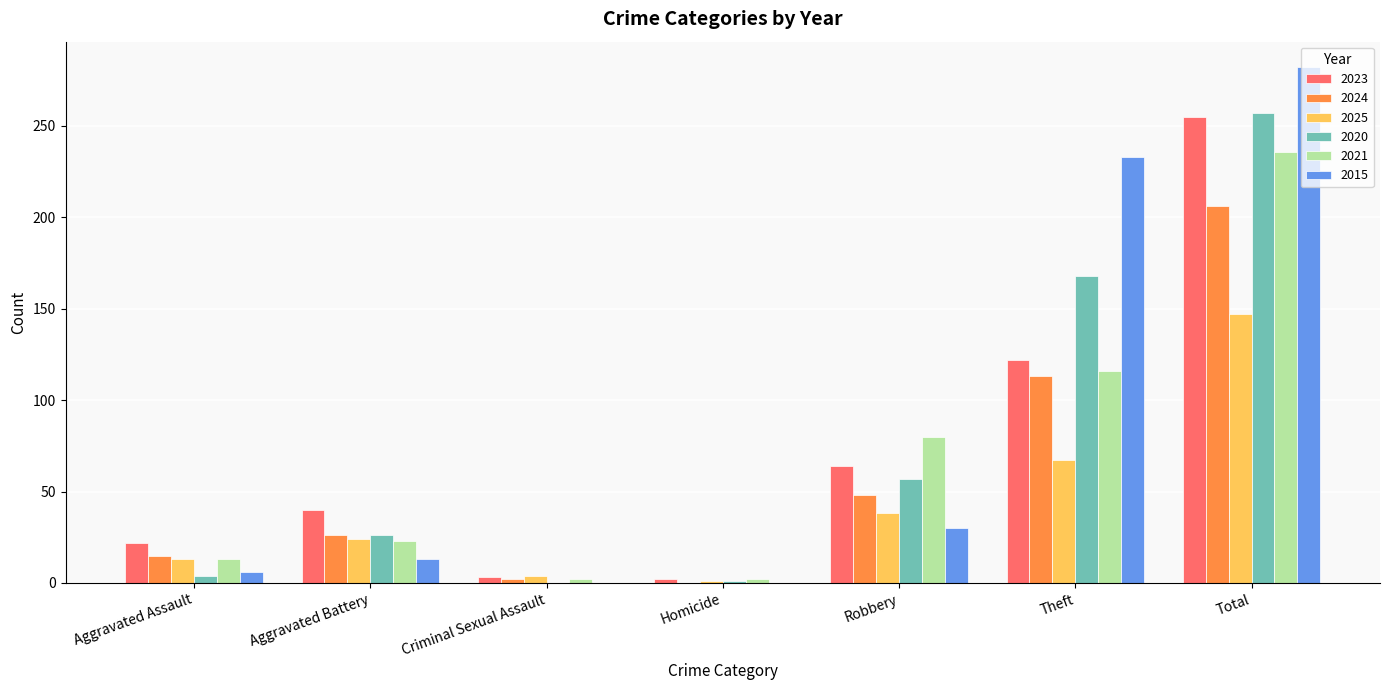

What is the total value across all series at Aggravated Assault?

73